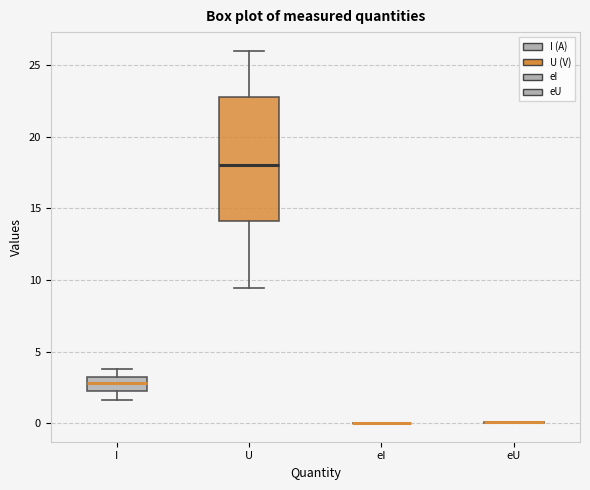

Reading left to right, read every box against the y-axis: the position of its median line, the range the box covers, and the ends of its whiskers. The values are not printed on the chart, so give them approximately, as read against the axis.

I: median 3.0 (inside the box), box 2.0 to 3.0, whiskers 1.5 to 4.0
U: median 18.0, box 14.0 to 23.0, whiskers 9.5 to 26.0
eI: box collapsed to a line at 0.0, whiskers 0.0 to 0.0
eU: box collapsed to a line at 0.0, whiskers 0.0 to 0.0